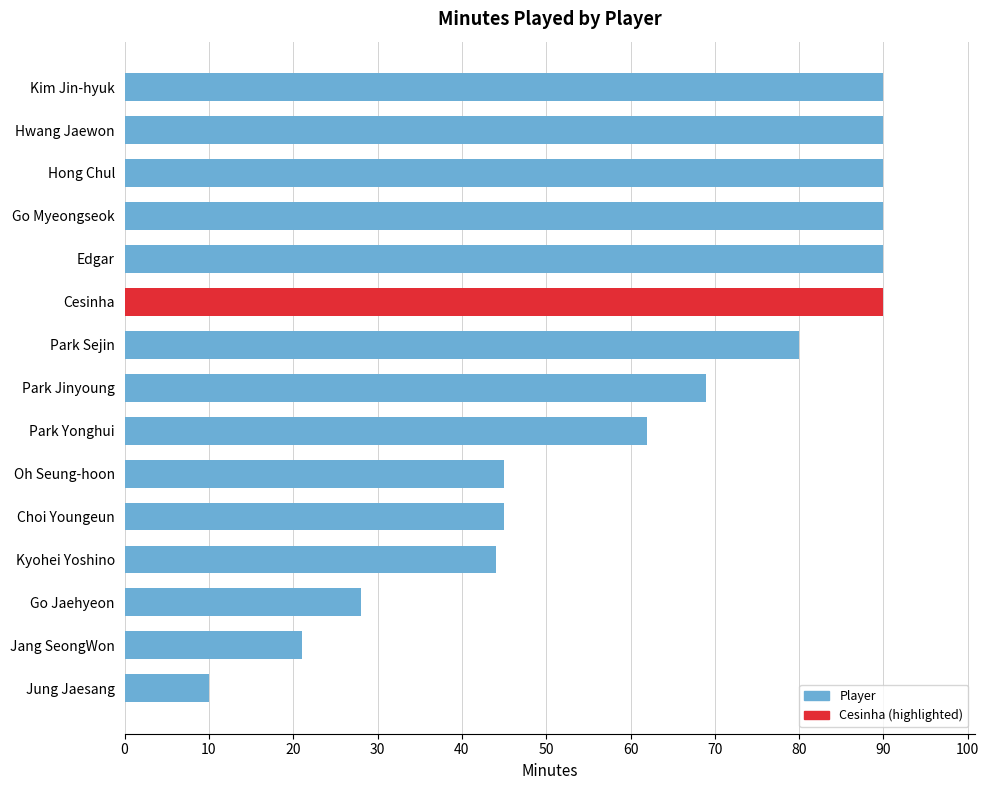

What is the change in value from Hong Chul to Kyohei Yoshino?

-46